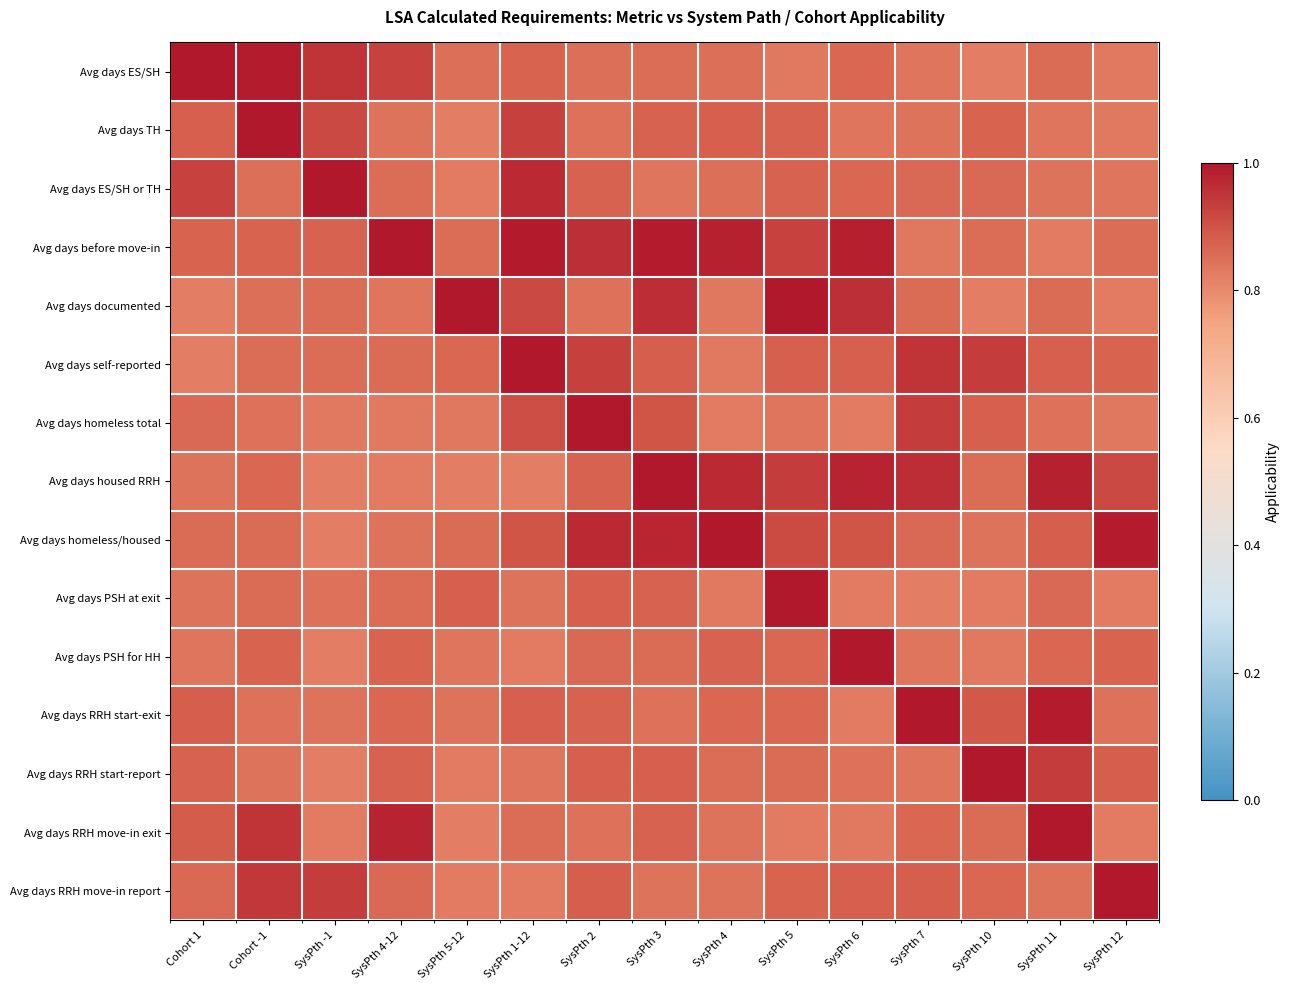

How many categories are shown in the chart?

15